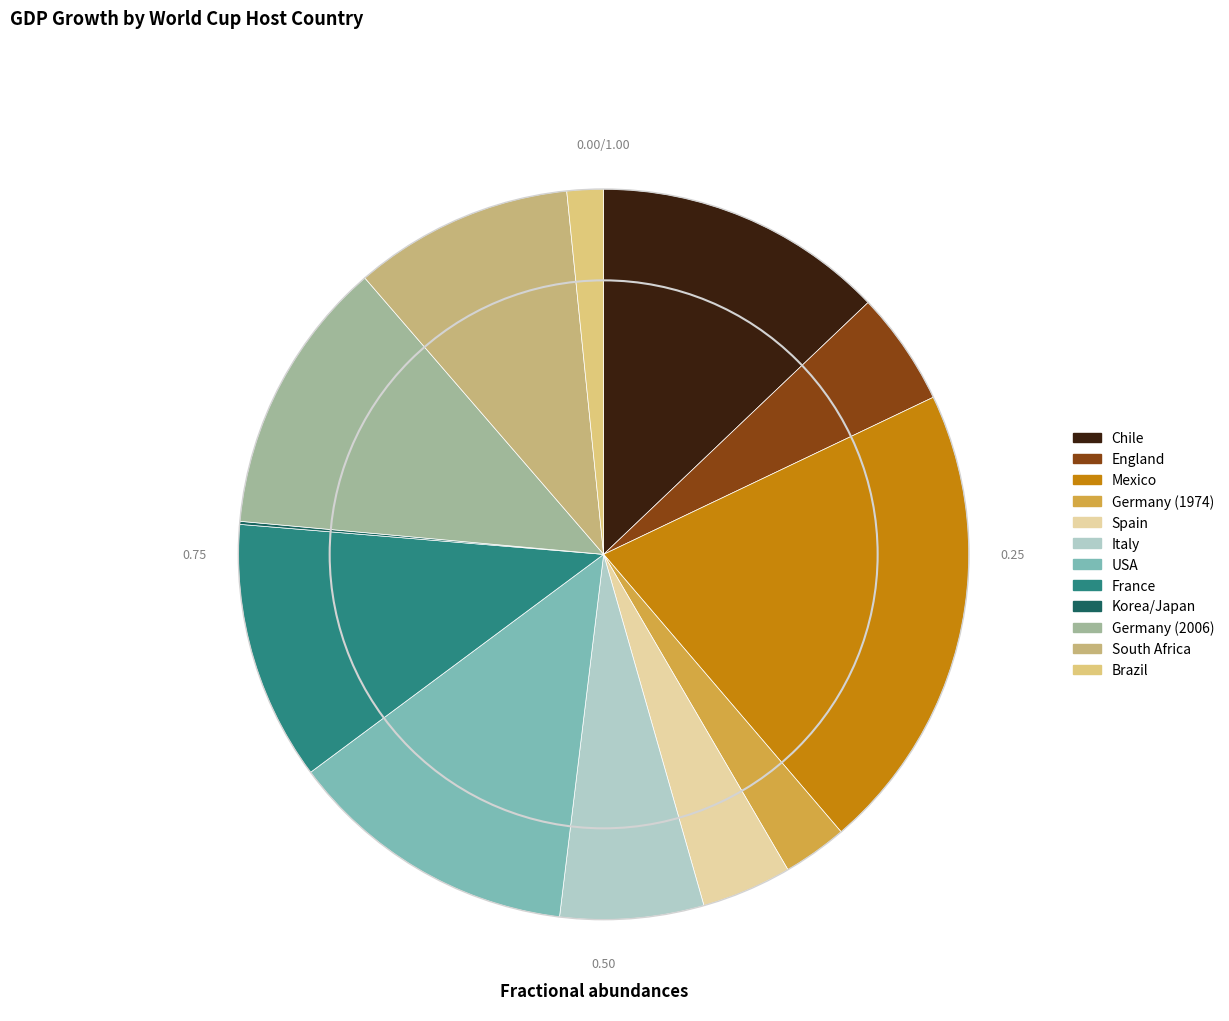

Which has a higher value, Korea/Japan or England?

England